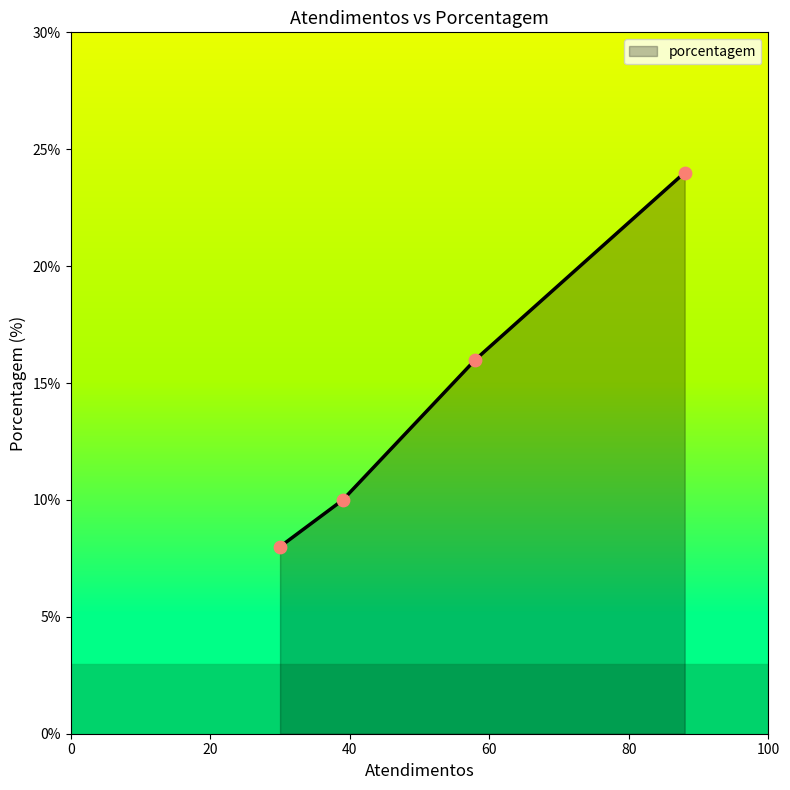

What is the maximum value shown in the chart?

24